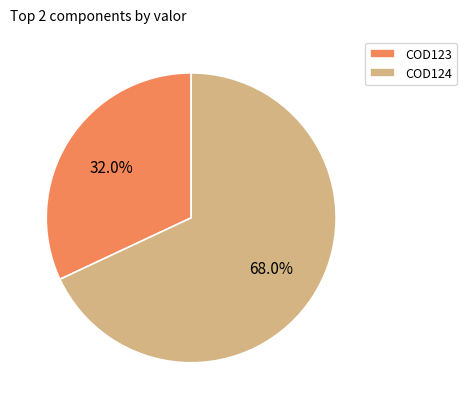

Does any single category account for the majority?

Yes